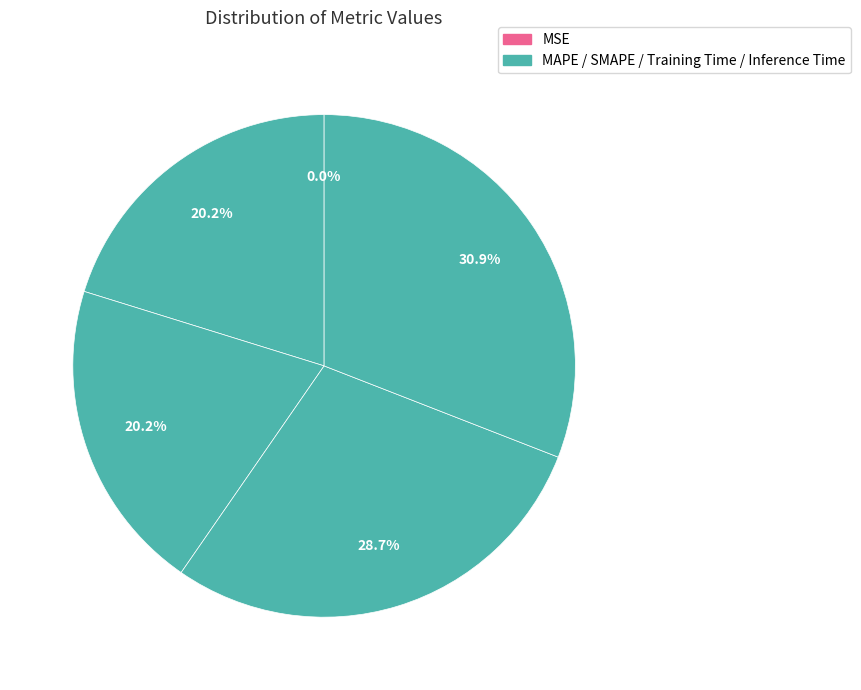

Which category has the biggest portion of the pie?

Inference Time